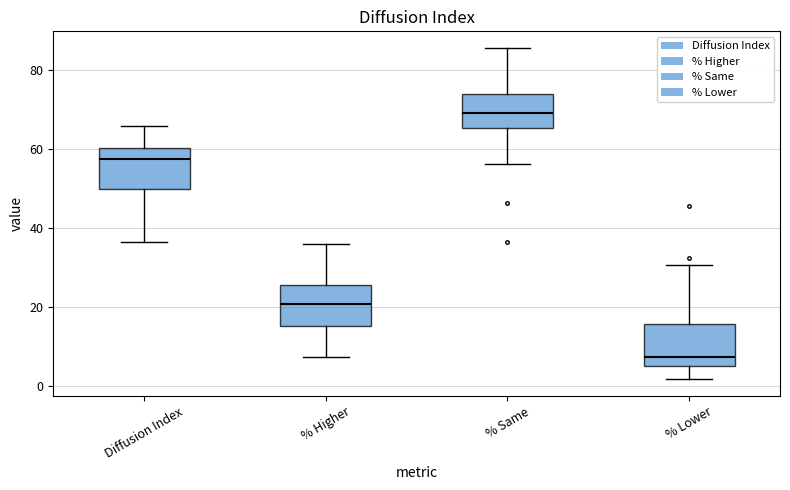

Reading left to right, transcribe this box plot: for each box, give where its median line is, the range the box spans, and where its two whiskers end, as read against the y-axis. The values are not printed on the chart, so give them approximately, as read against the axis.

Diffusion Index: median 58, box 50 to 60, whiskers 36 to 66
% Higher: median 20, box 16 to 26, whiskers 8 to 36
% Same: median 70, box 66 to 74, whiskers 56 to 86
% Lower: median 8, box 4 to 16, whiskers 2 to 30